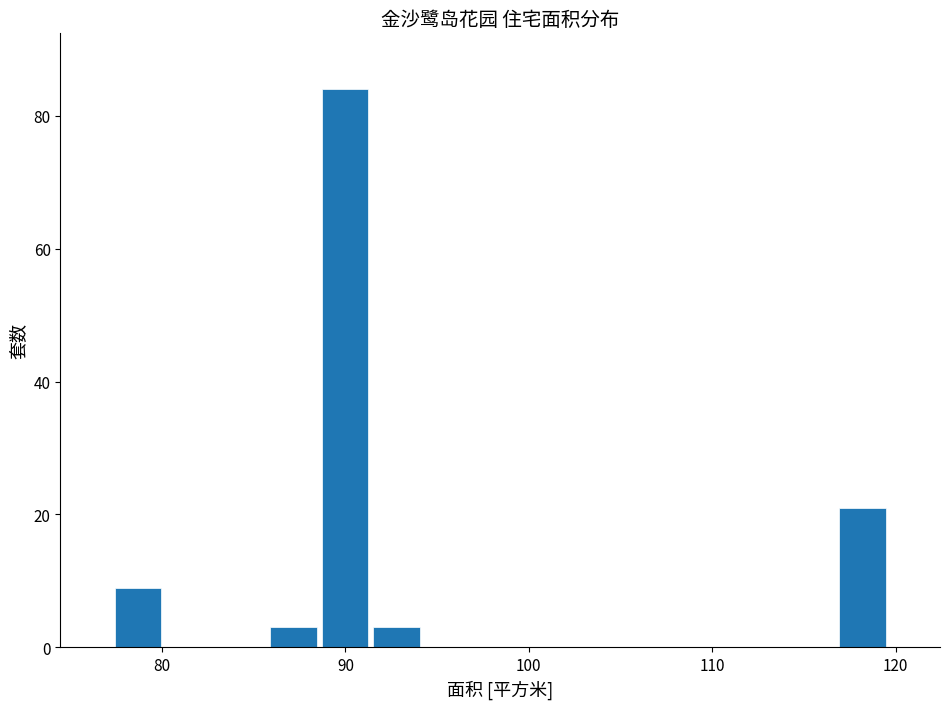

Read against the x-axis, roughly where is the centre of the tallest bar?

90